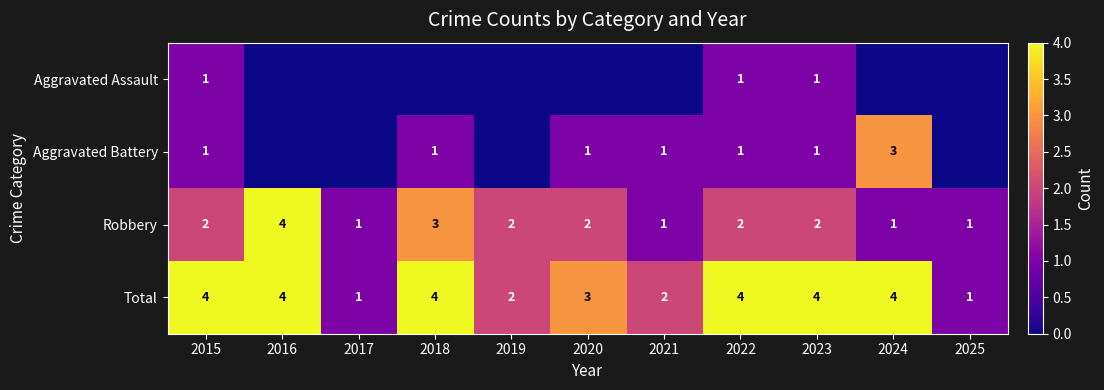

True or false: Total has a value of 4 at 2015.

True